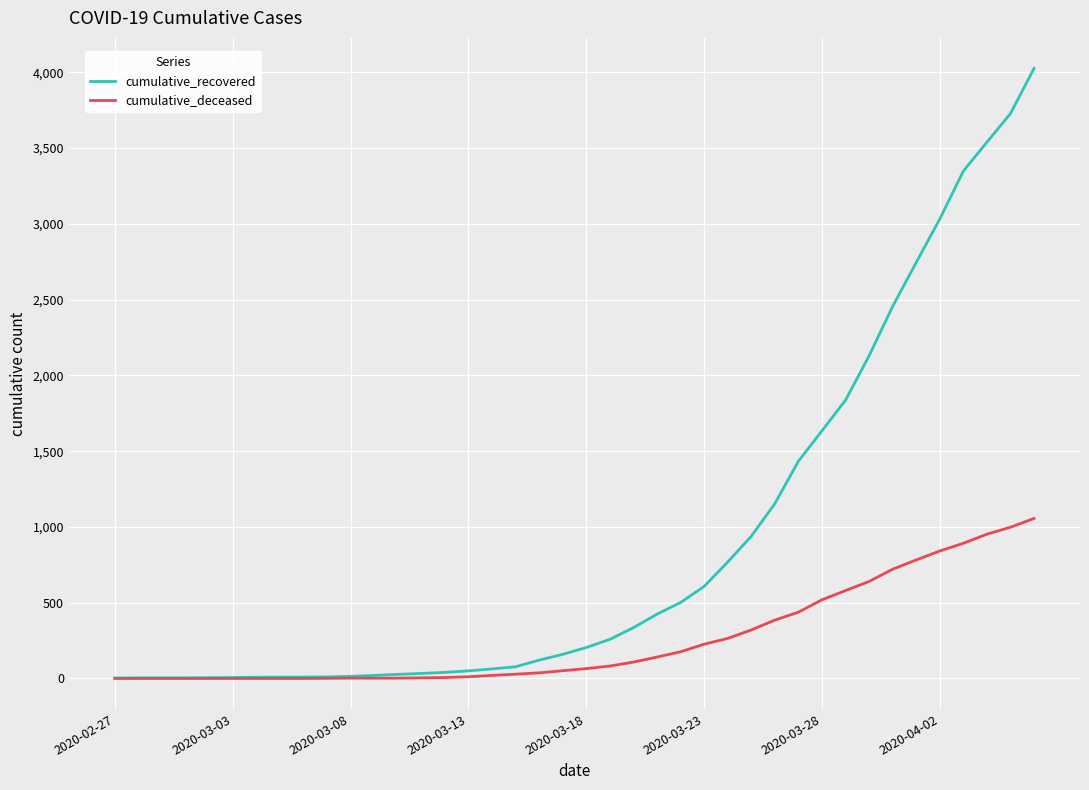

List the series in order of their peak value, lowest first.

cumulative_deceased, cumulative_recovered